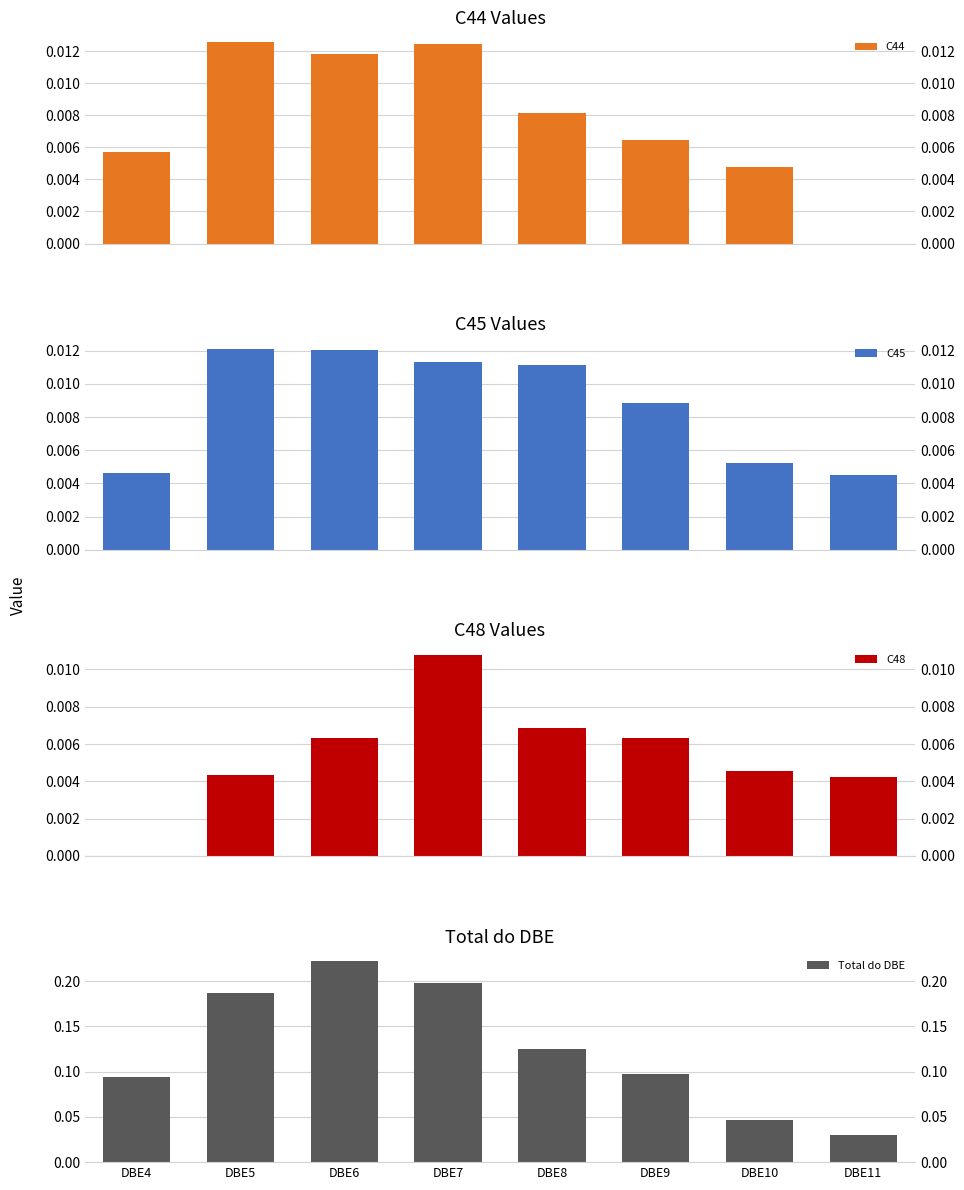

Does the chart contain any negative values?

No